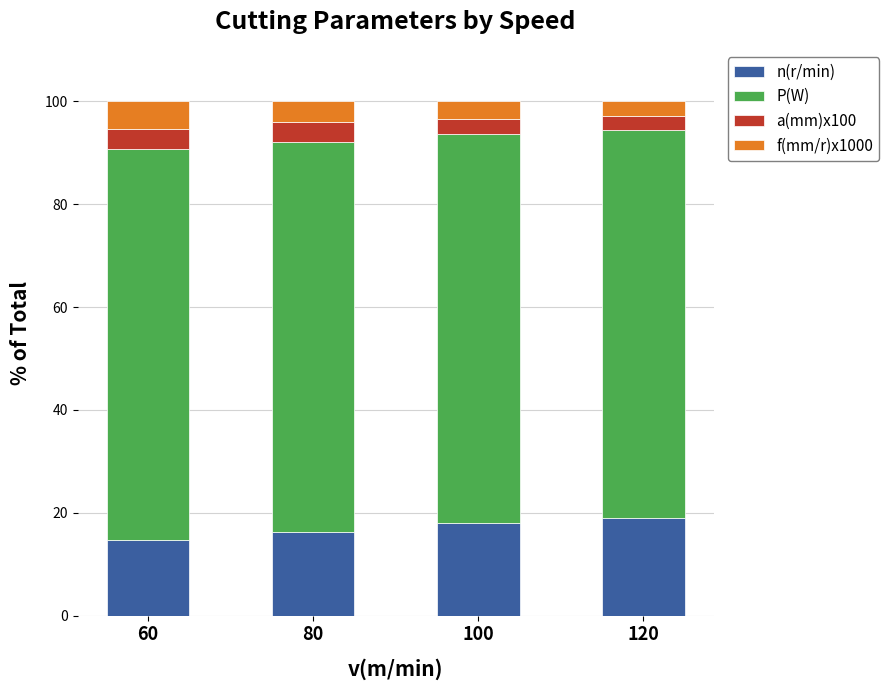

How many categories are shown in the chart?

4